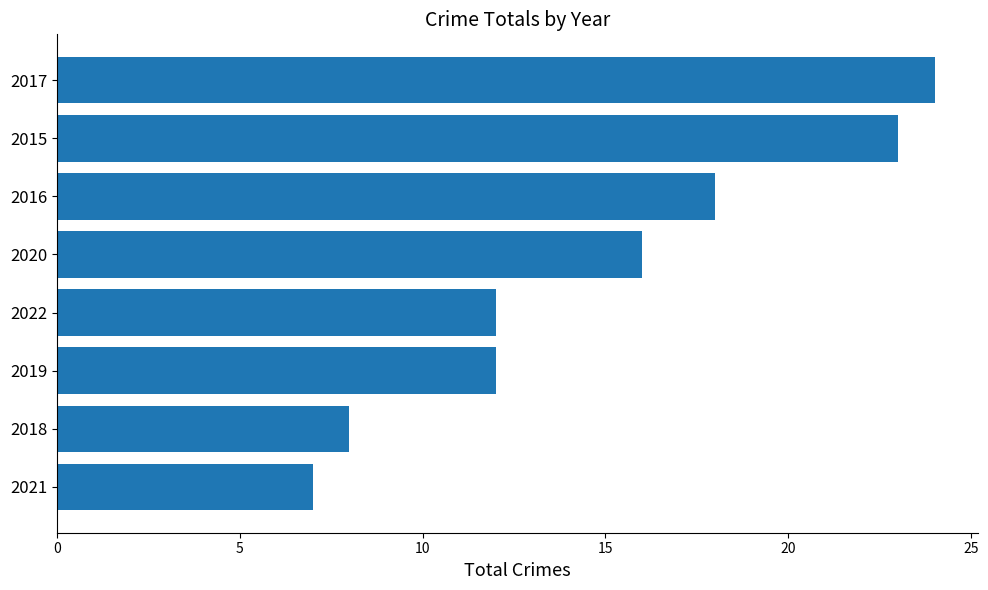

Which label corresponds to the smallest value in the chart?

2021